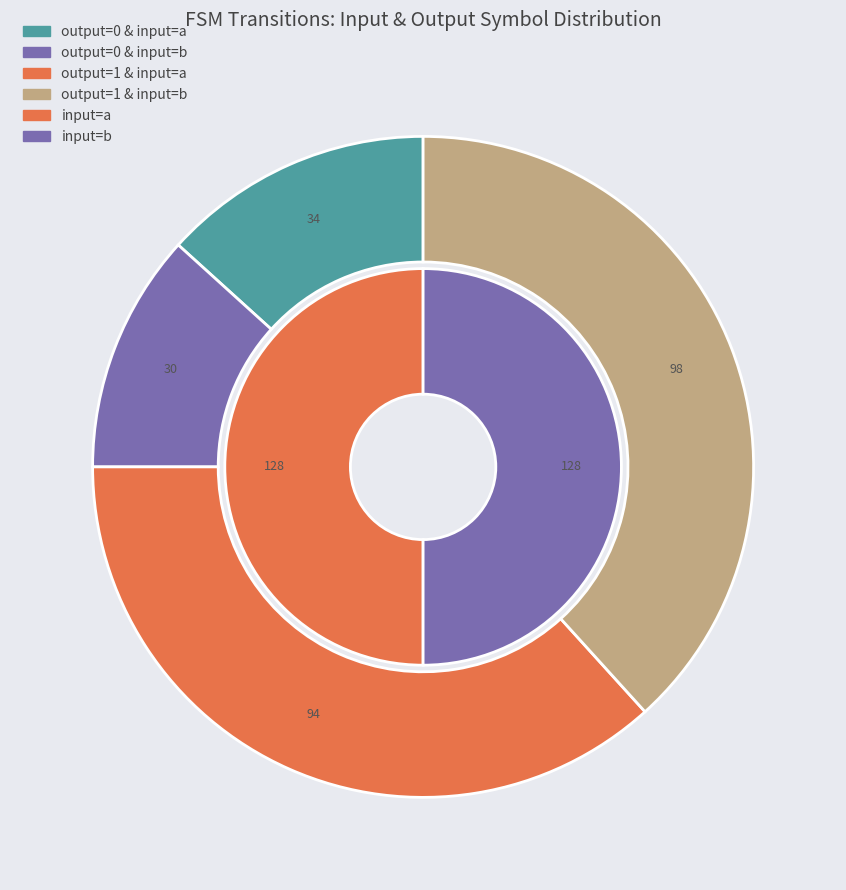

What is the change in value from output_symbol=0, input=a to output_symbol=1, input=a?

+60